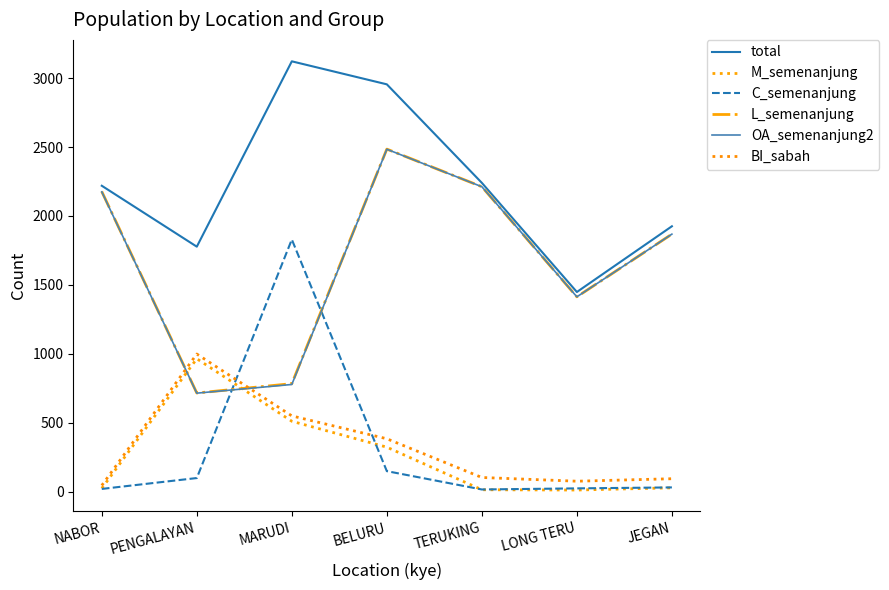

List the labels in order of C_semenanjung value, smallest first.

TERUKING, NABOR, LONG TERU, JEGAN, PENGALAYAN, BELURU, MARUDI